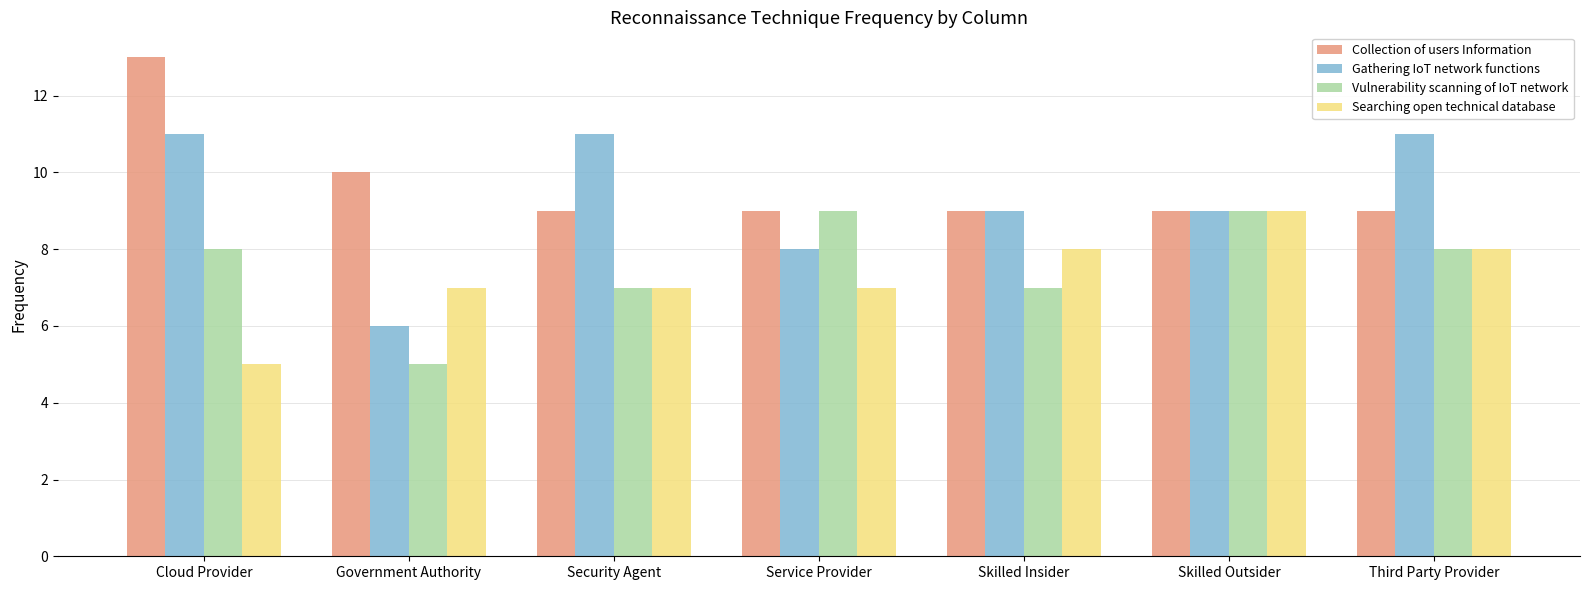

Which category has the lowest value in the Searching open technical database series?

Cloud Provider